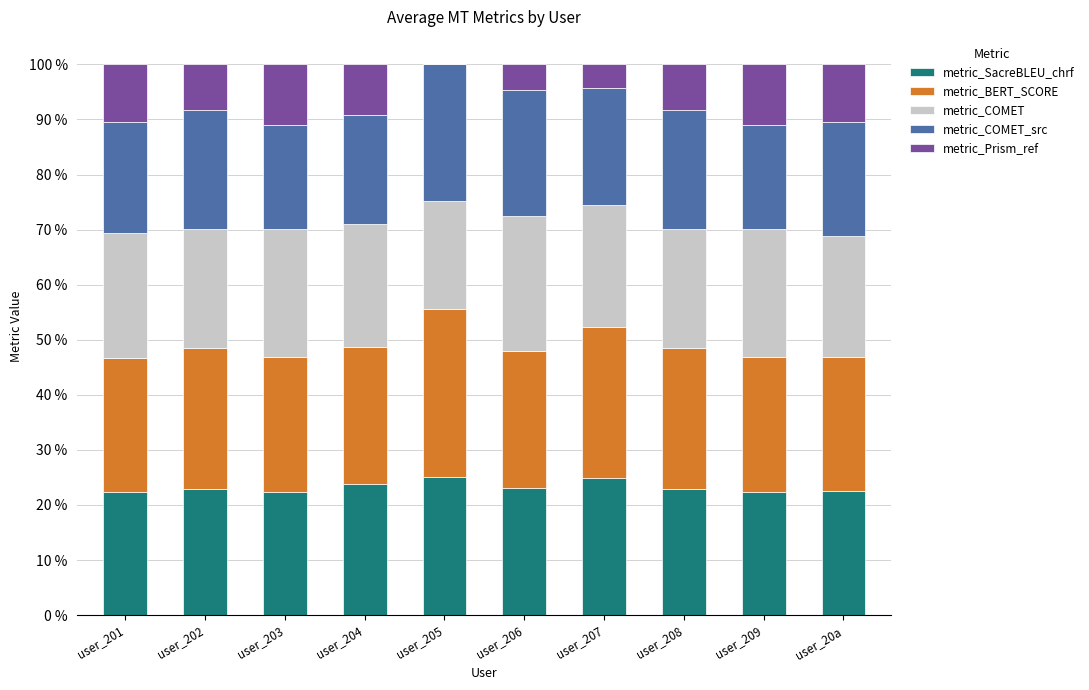

What value does the metric_SacreBLEU_chrf series have at user_209?

22.4